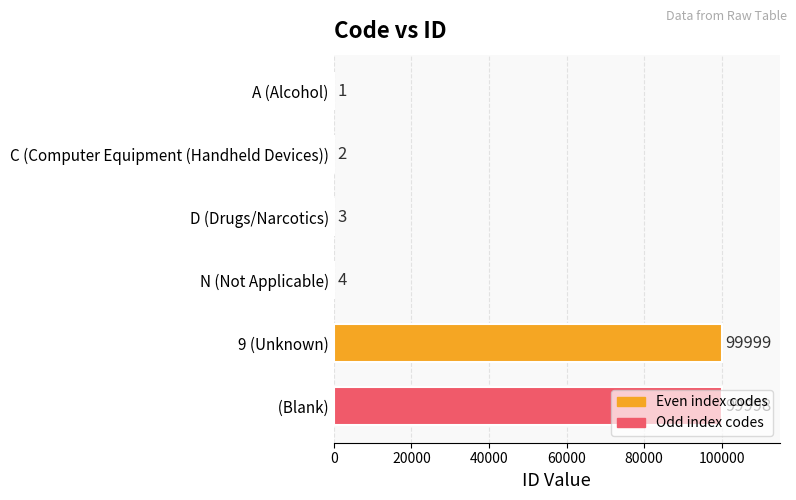

Is it true that the value at A (Alcohol) is 1?

True